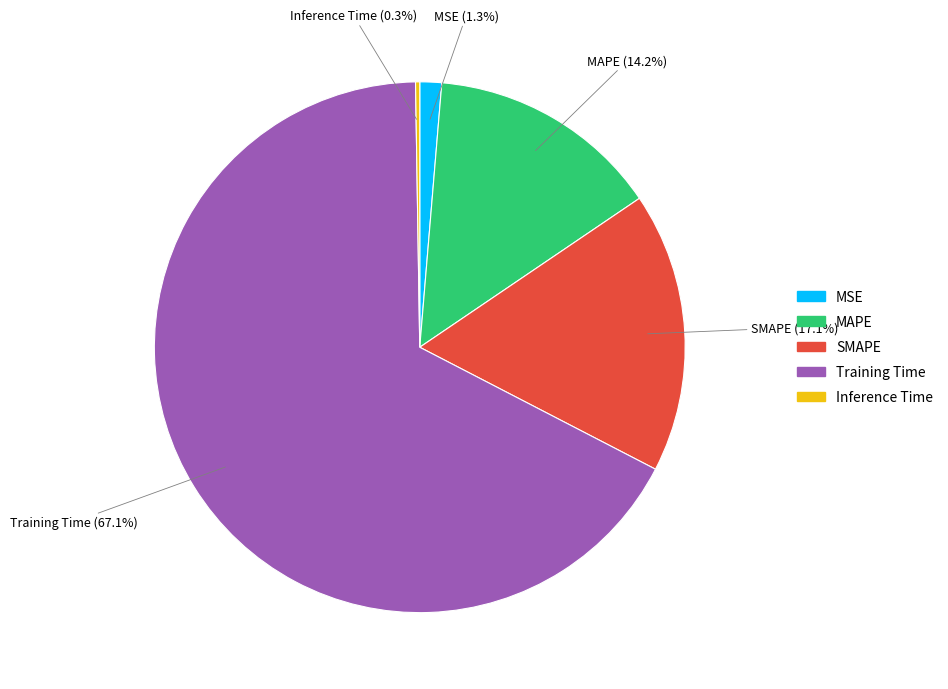

Which category accounts for the majority?

Training Time